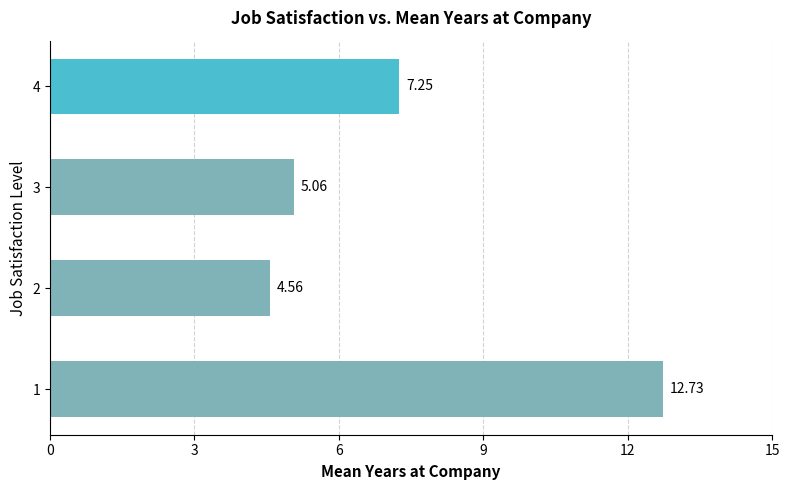

How many bars are there in total?

4